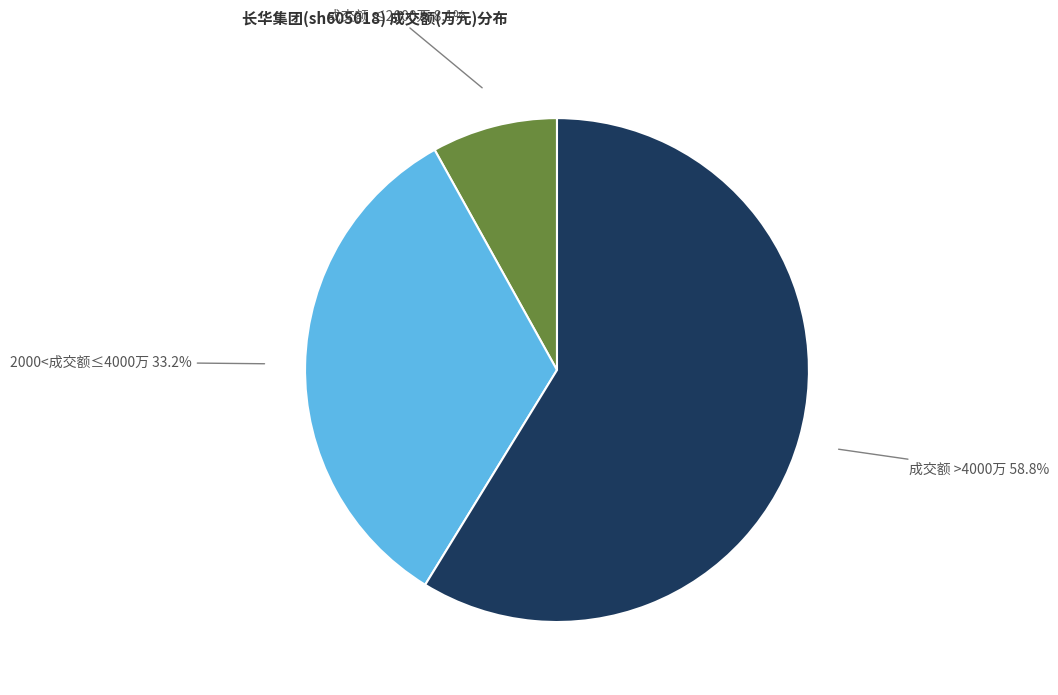

Is there a majority slice in this chart?

Yes